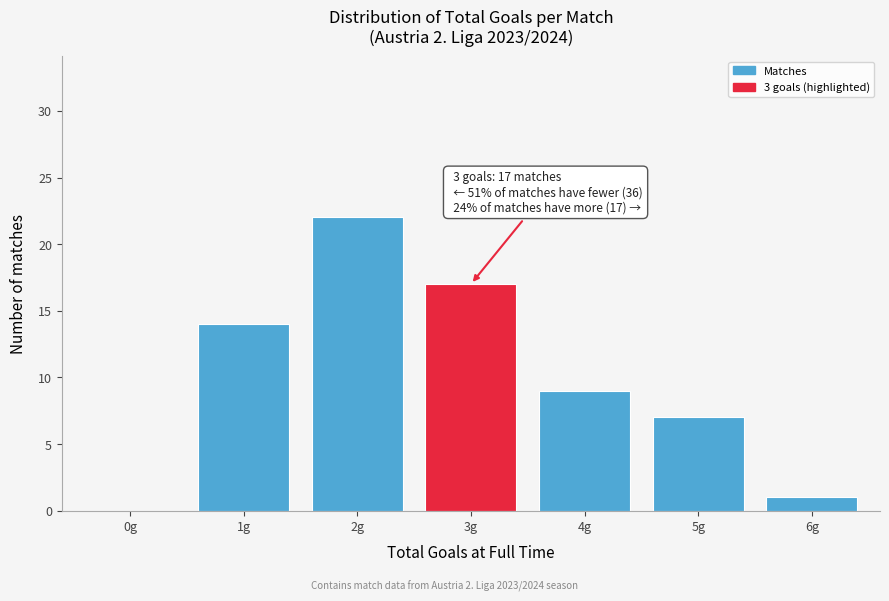

Reading left to right, list all the values displayed in this chart.

0g=0	1g=14	2g=22	3g=17	4g=9	5g=7	6g=1